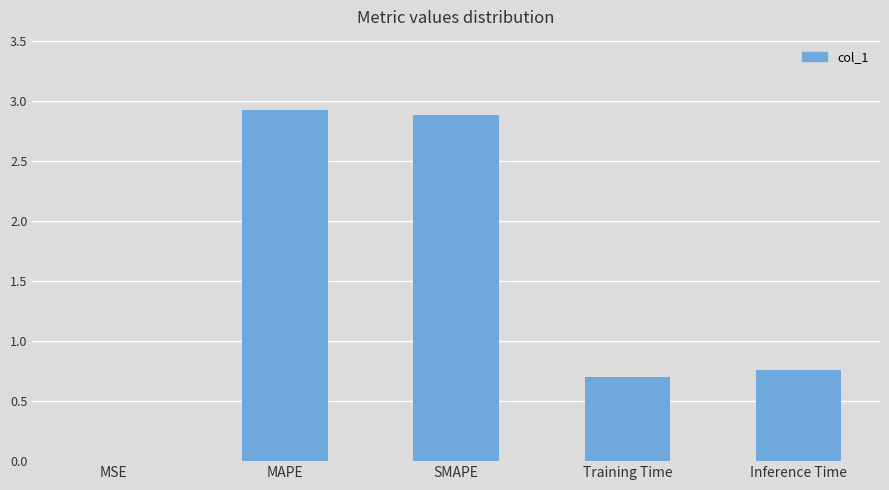

True or false: the data shows 0.2 at Inference Time.

False